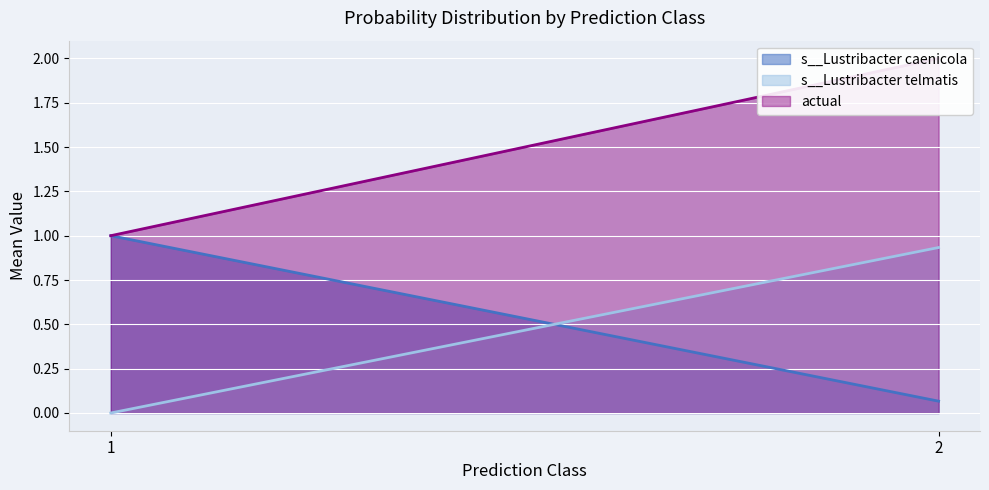

List the series in order of their peak value, lowest first.

s__Lustribacter telmatis, s__Lustribacter caenicola, actual